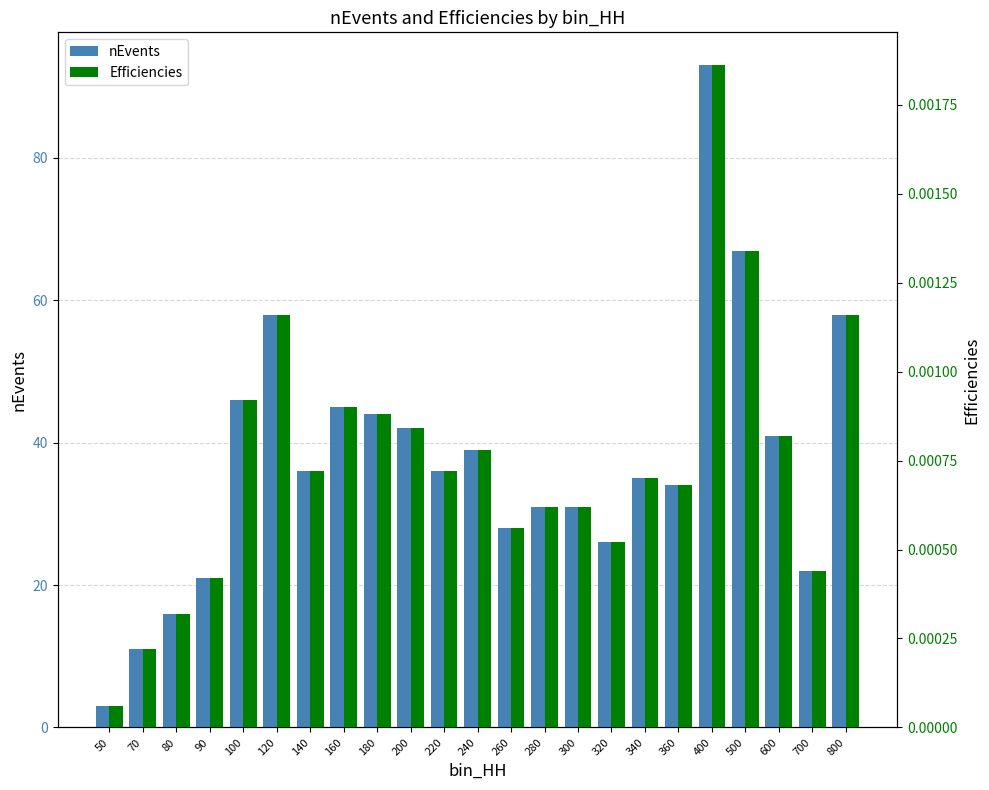

What is the average value of the nEvents series?

37.5